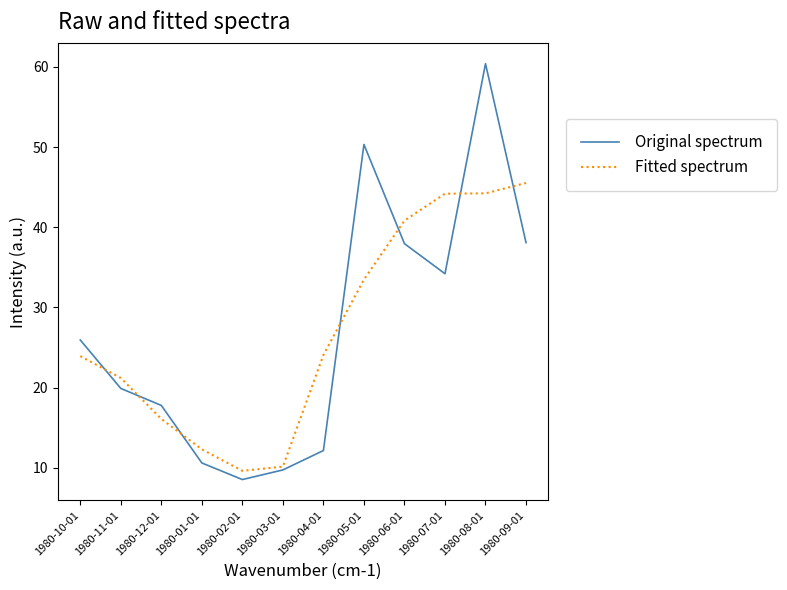

What is the sum of the Original spectrum values at 1980-08-01 and 1980-02-01?

69.0